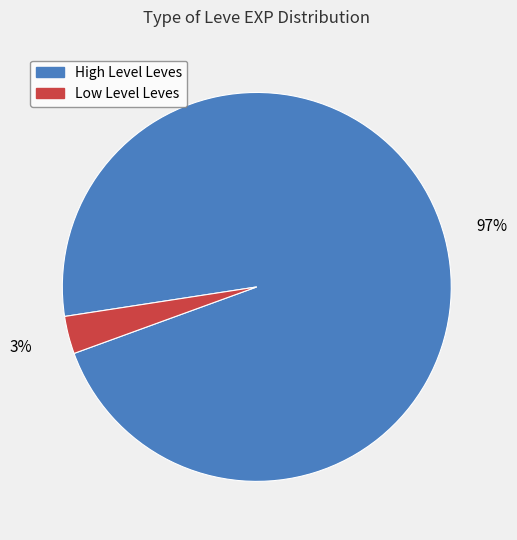

To the nearest percent, what is the difference between the largest and smallest slice percentages?

94%